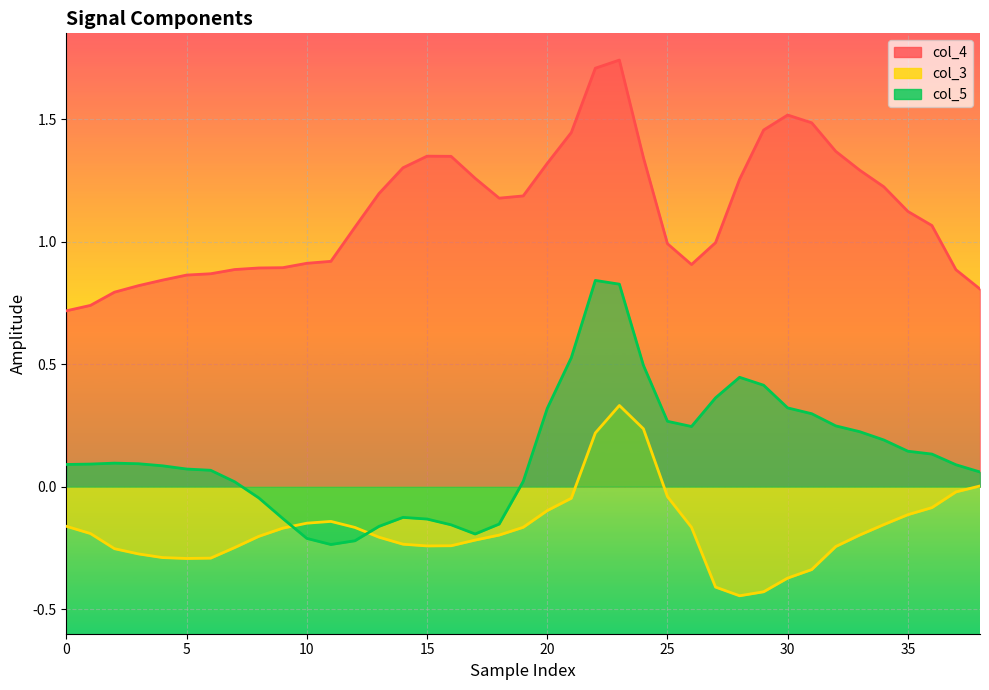

Which has a higher value, 10 or 17?

17